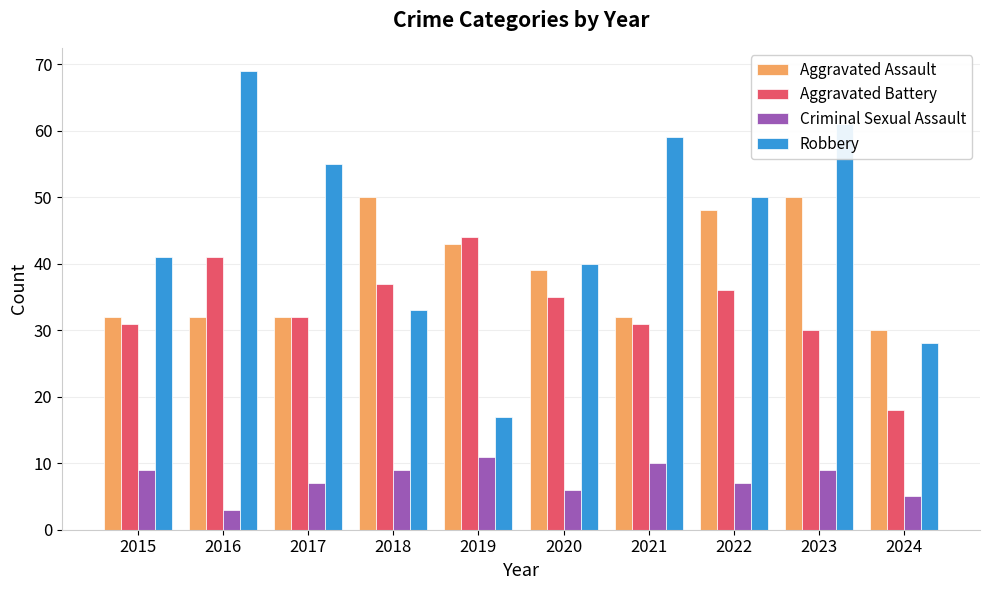

What is the difference between the second highest and minimum values in the Aggravated Battery series?

23